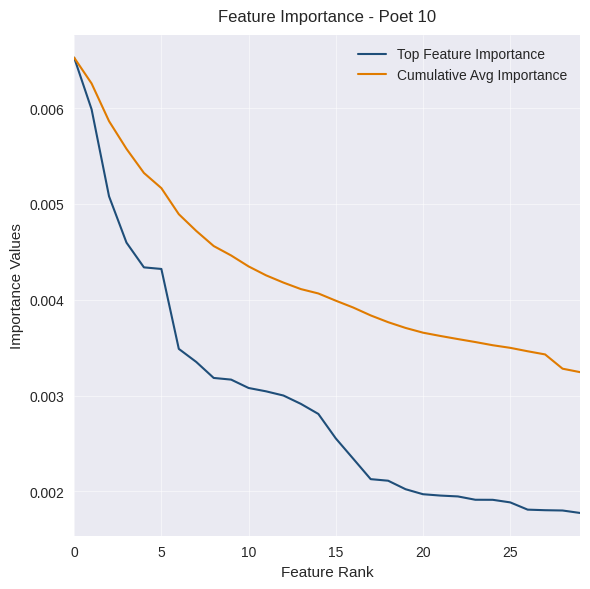

Which series has the largest total across all categories?

Cumulative Avg Importance